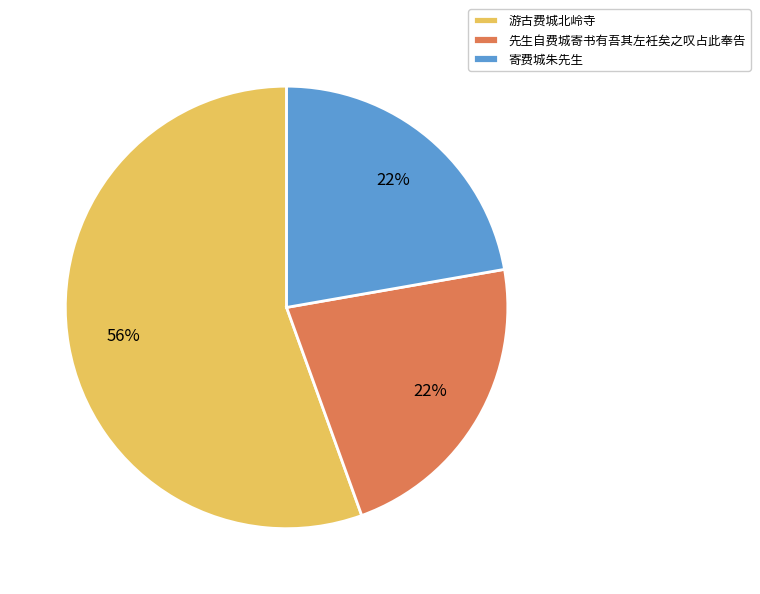

What is the majority slice?

游古费城北岭寺